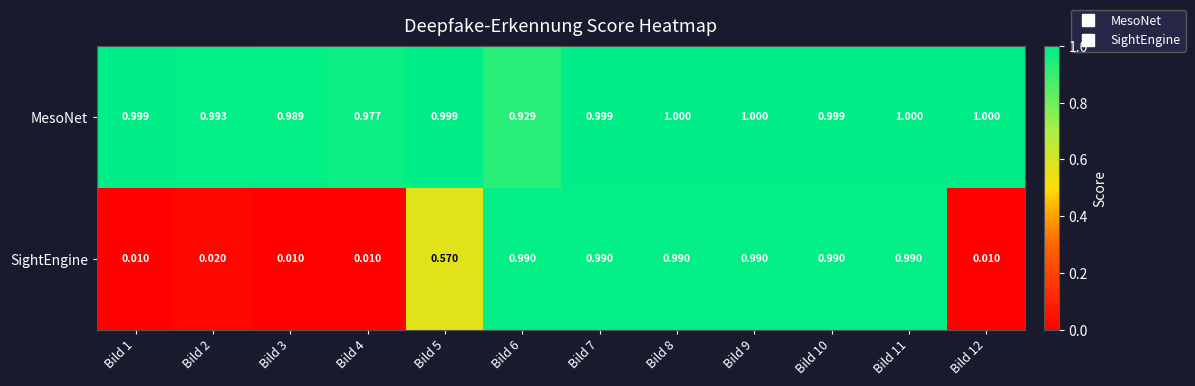

Is the value of SightEngine at Bild 2 greater than the value of MesoNet at Bild 3?

No